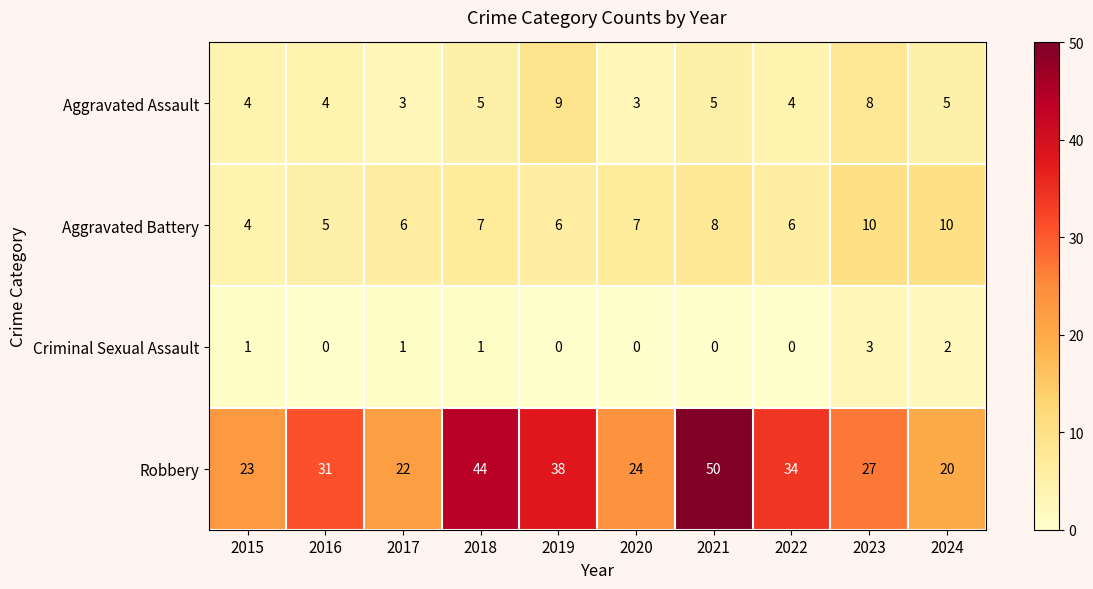

The Criminal Sexual Assault series shows 1 at 2015. True or false?

True